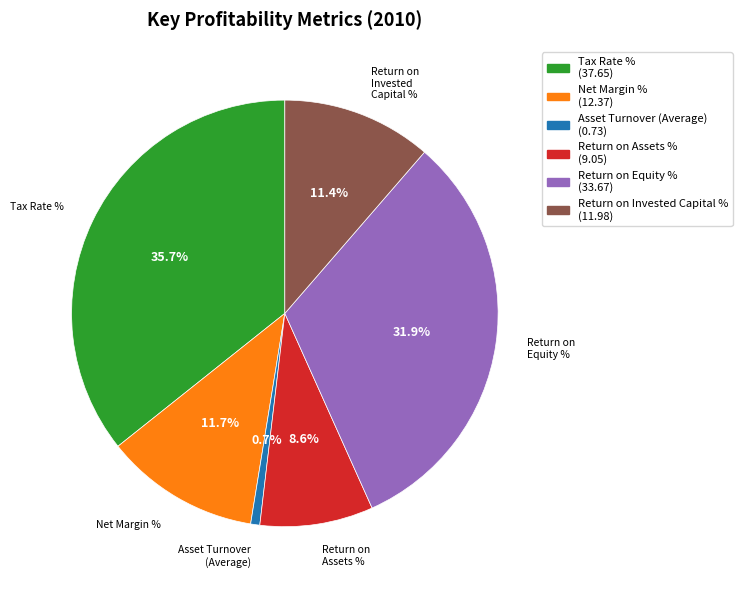

True or false: Tax Rate % accounts for 42% of the total.

False